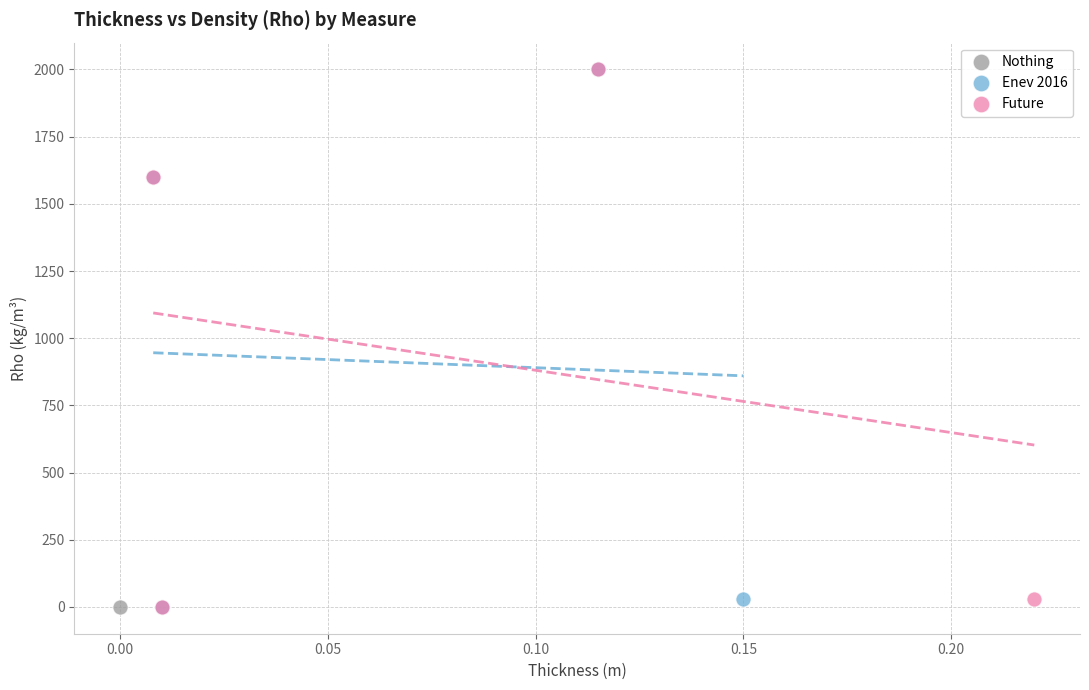

What are all the series names shown in the legend?

Nothing, Enev 2016, Future